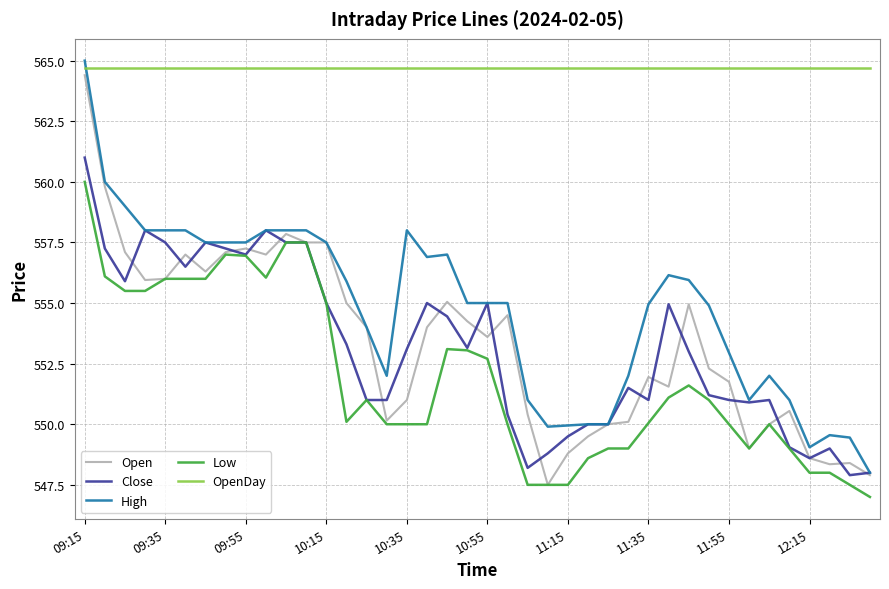

What is the difference between the maximum and second lowest values in the Close series?

13.0